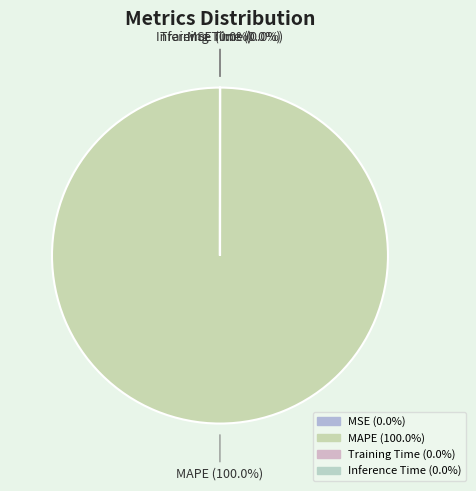

Does Training Time represent more than half of the total?

No